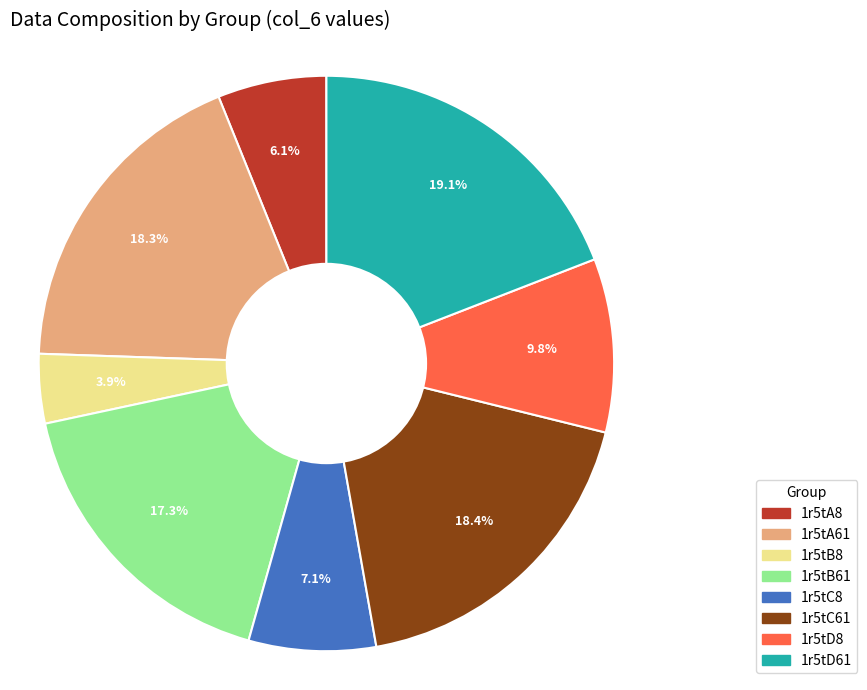

To the nearest percent, what is the difference between the largest and smallest slice percentages?

15%